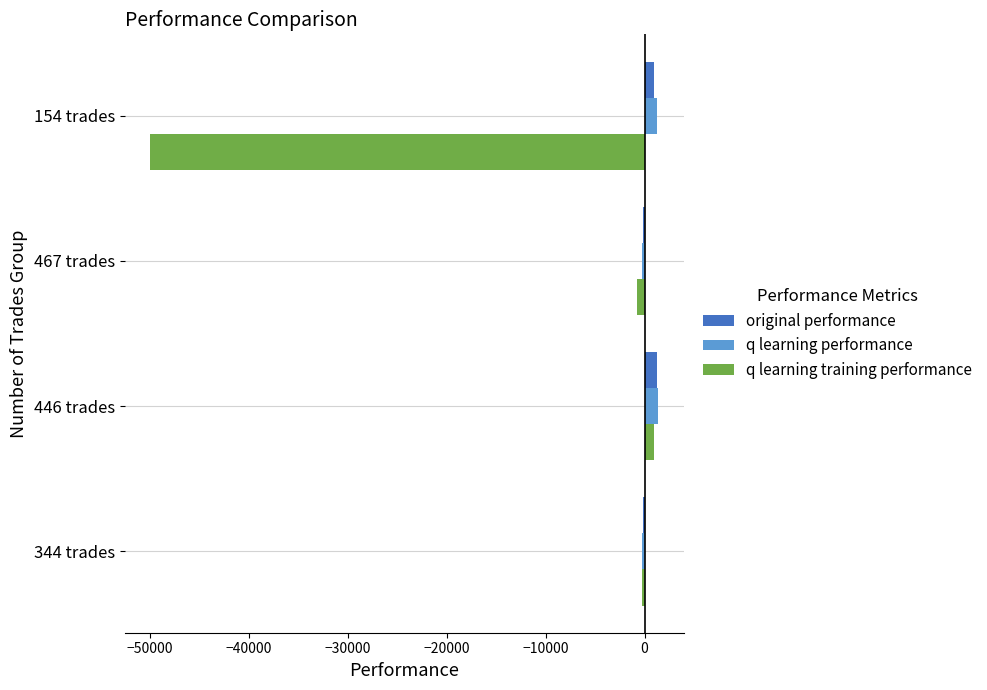

At which category is the sum across all series the highest?

446 trades